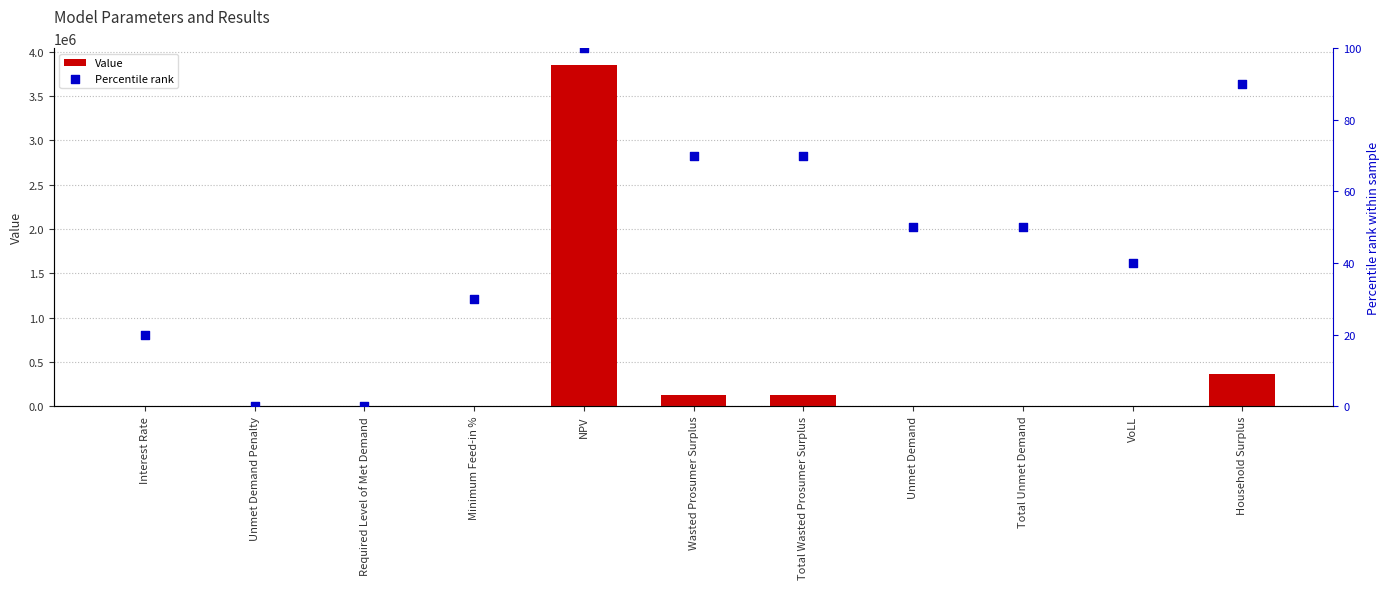

Is the value of Value at Wasted Prosumer Surplus greater than the value of Percentile rank at Wasted Prosumer Surplus?

Yes